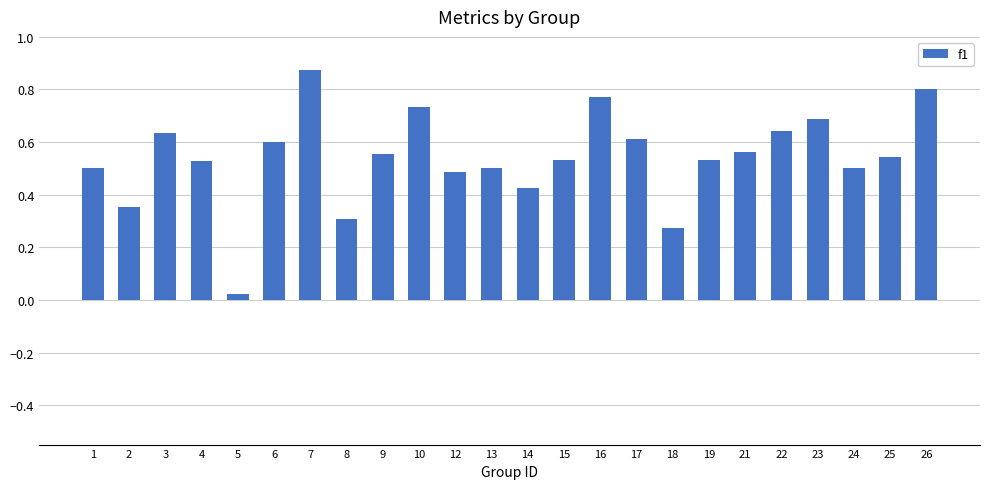

Does the chart contain any negative values?

No